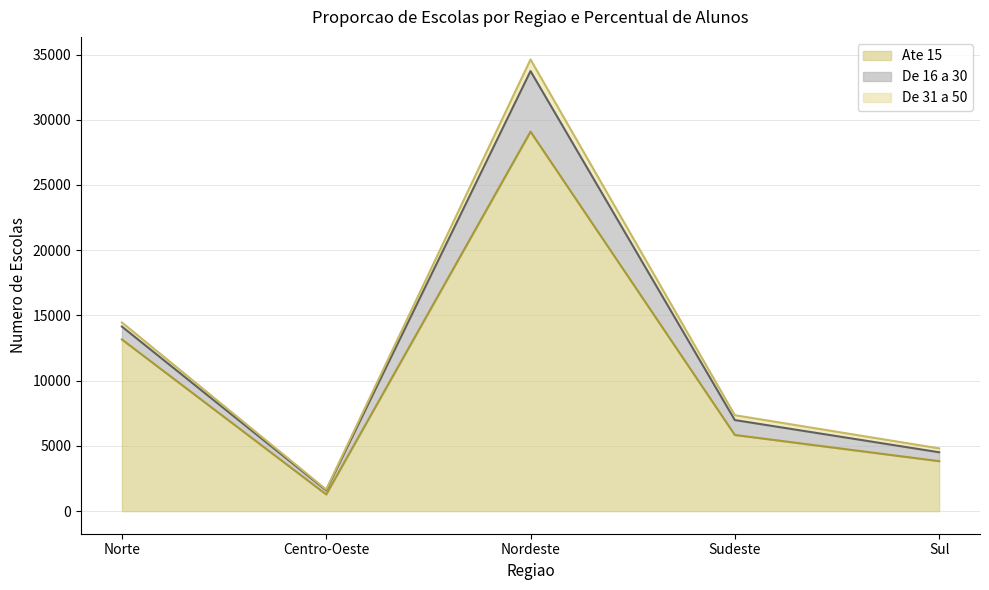

Reading left to right, extract all data points from this chart.

Ate 15: 13159	1283	29089	5840	3831
De 16 a 30: 989	311	4640	1141	681
De 31 a 50: 315	62	891	372	298